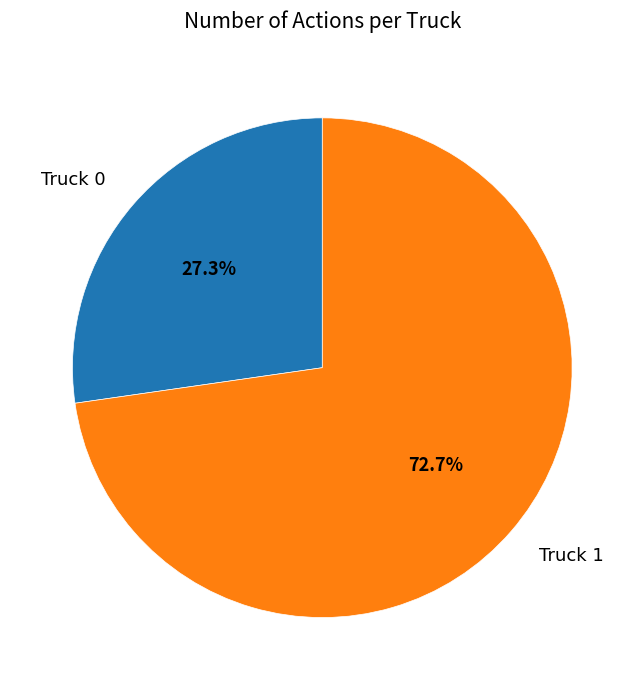

What is the ratio of the value at Truck 0 to the value at Truck 1?

0.4